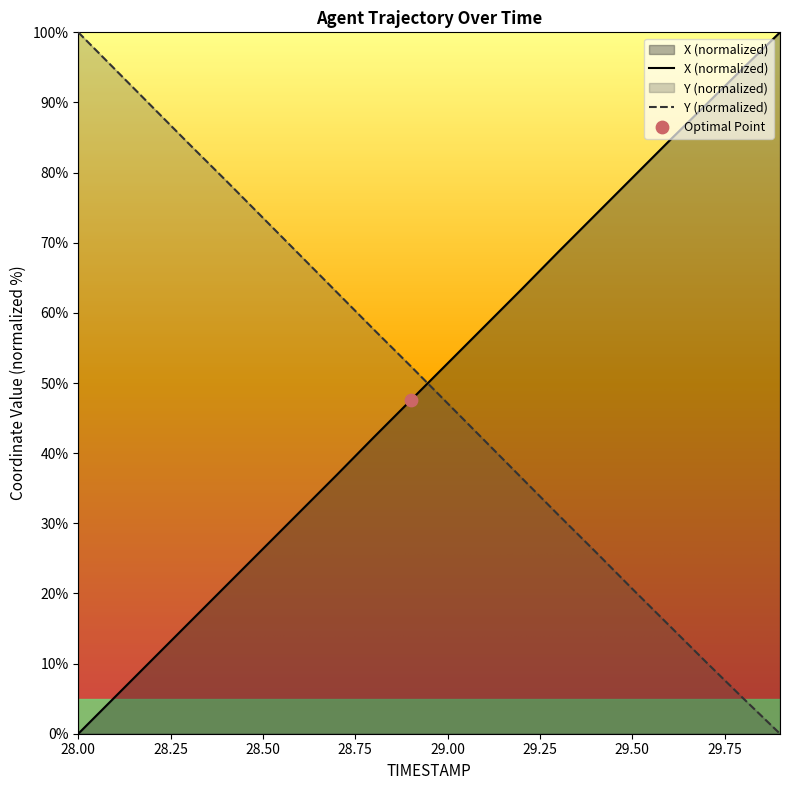

Is the value of Y at 29.0 greater than the value of X at 29.5?

No